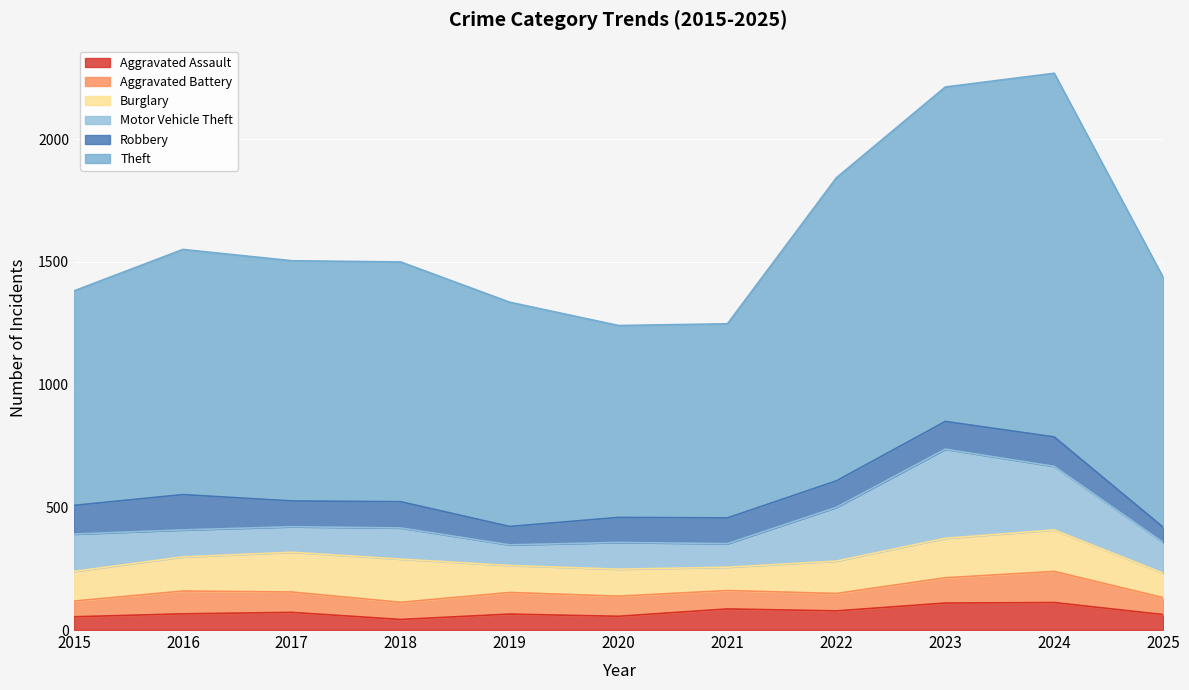

Where does the Aggravated Battery series first go above 82?

2016